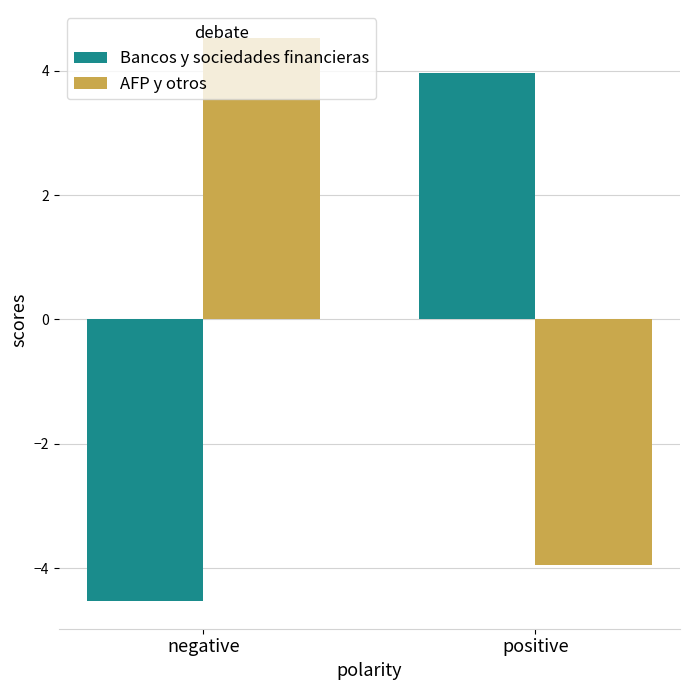

What is the sum of the AFP y otros values at positive and negative?

0.6